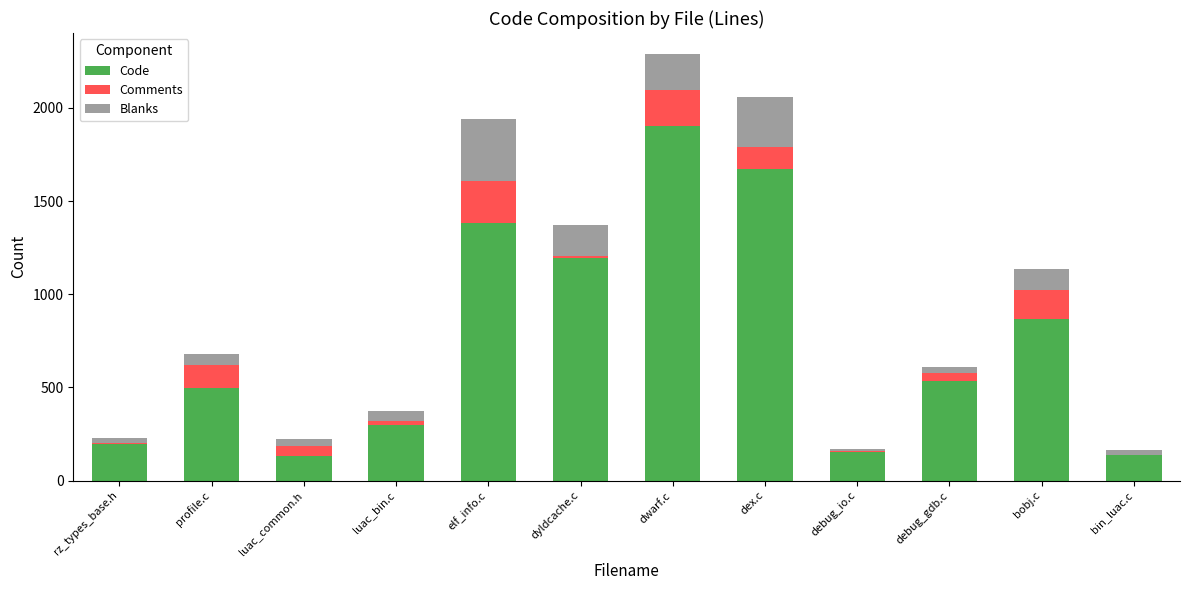

The Code series shows 539 at luac_bin.c. True or false?

False